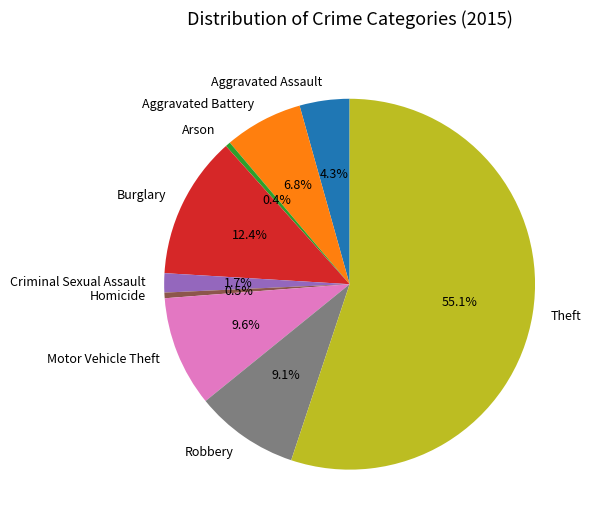

Count the number of slices in the pie.

9